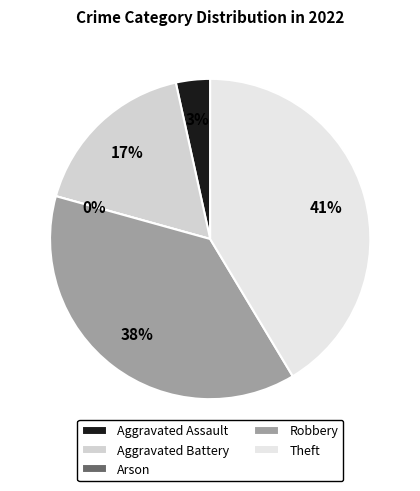

To the nearest percent, what percentage of the pie is Robbery?

38%